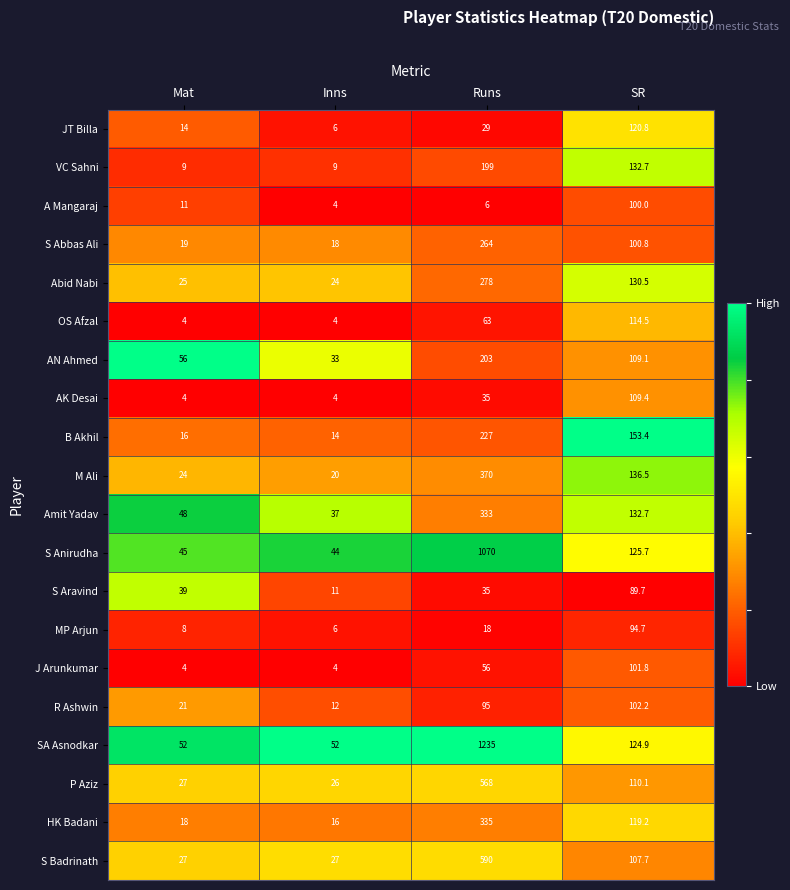

At which category is the sum across all series the highest?

Runs